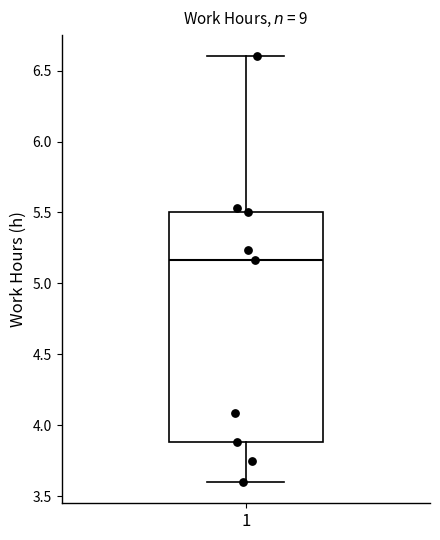

Where does the lower whisker of the box at x = 1 end on the y-axis? The values are not printed on the chart, so give them approximately, as read against the axis.

3.60